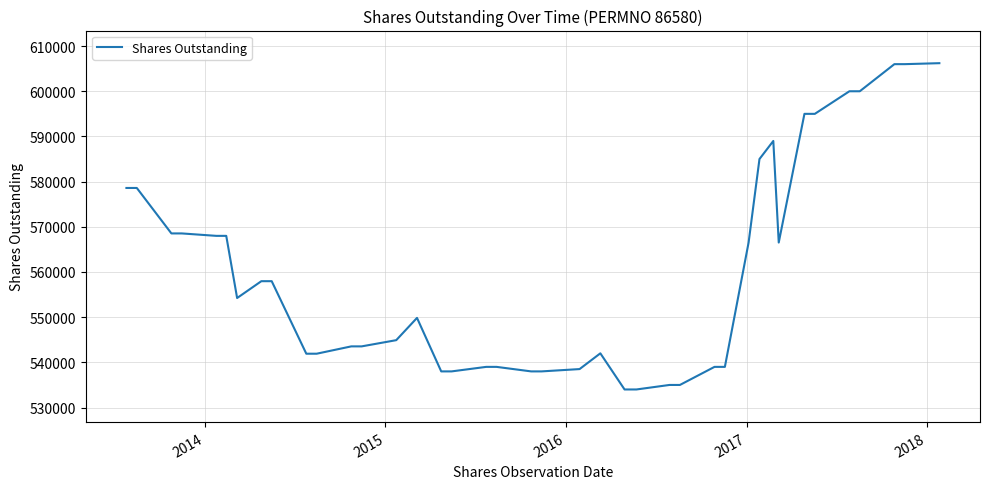

What is the difference between the maximum and second lowest values?

72215